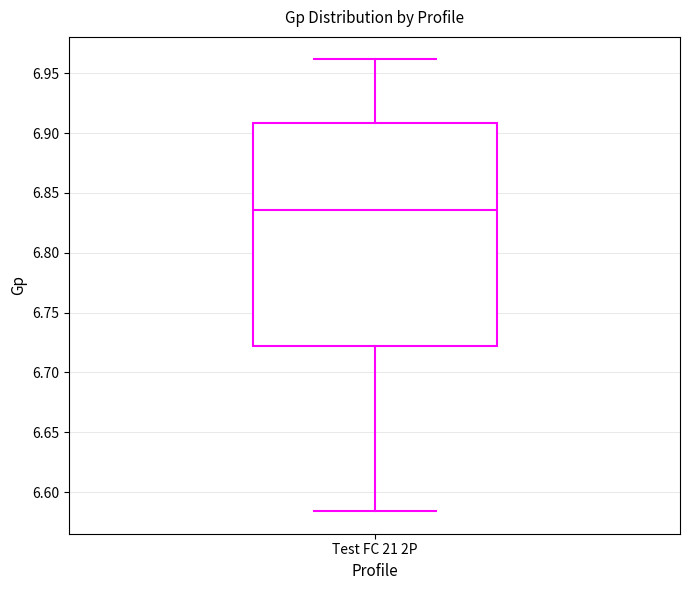

Transcribe this box plot: give where the median line is, the range the box spans, and where the two whiskers end, as read against the y-axis. The values are not printed on the chart, so give them approximately, as read against the axis.

median 6.835, box 6.720 to 6.910, whiskers 6.585 to 6.960